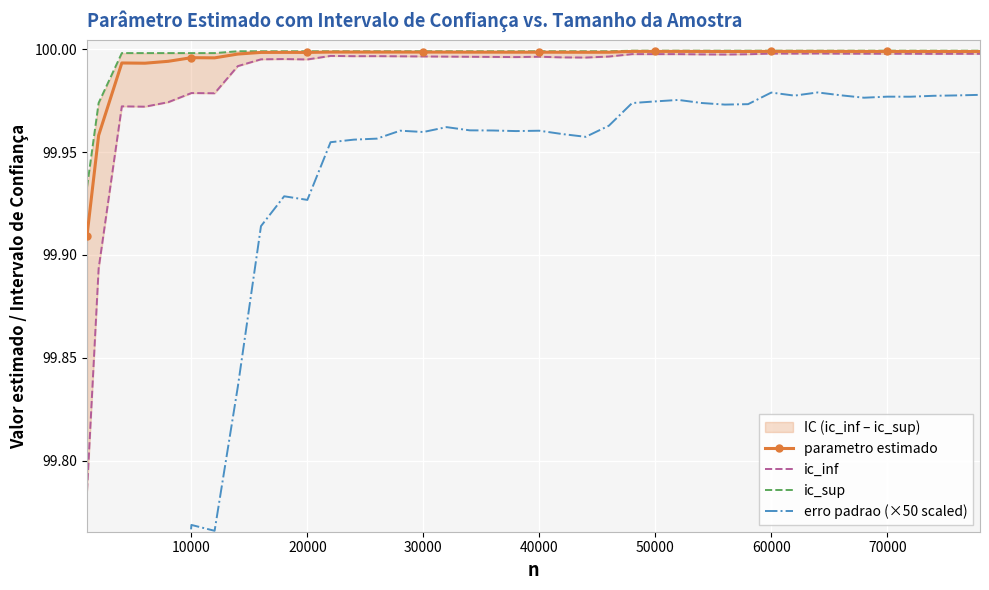

What is the value of the ic_inf point at the 13th from the left?

100.0